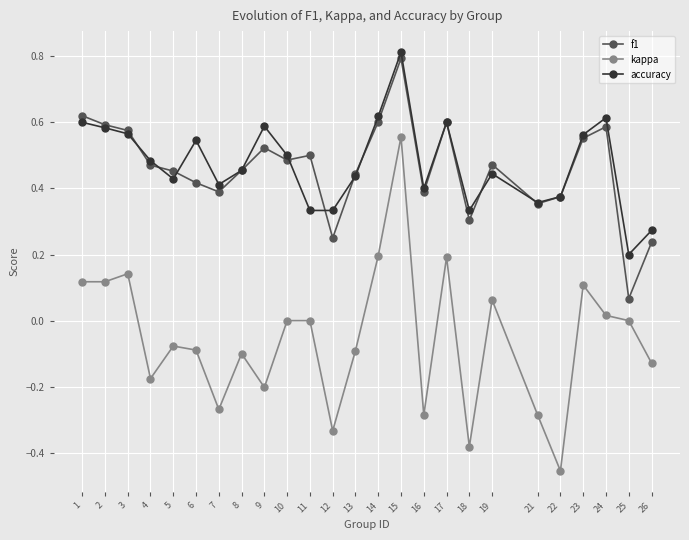

True or false: accuracy has more than 2 points higher than both neighbors.

True